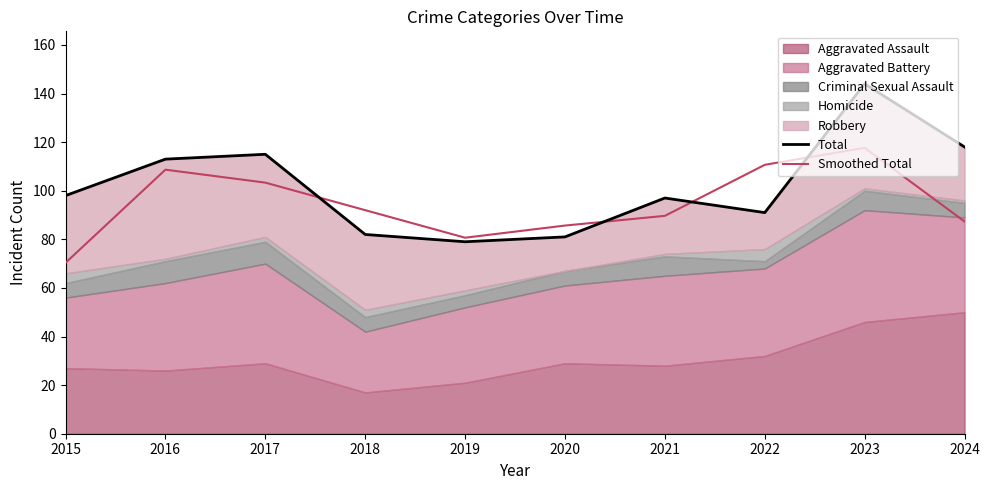

Does the chart display data point markers on the line(s)?

No